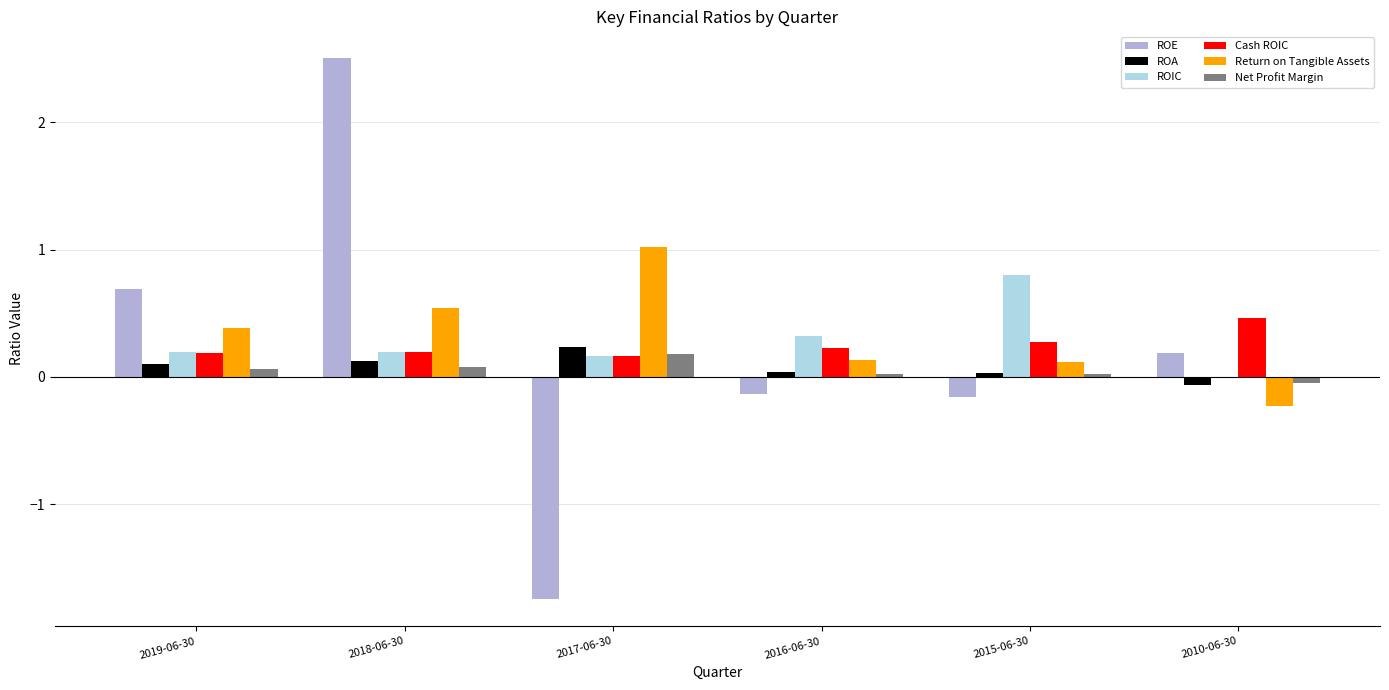

Is it true that ROA equals 0.1 at 2019-06-30?

True